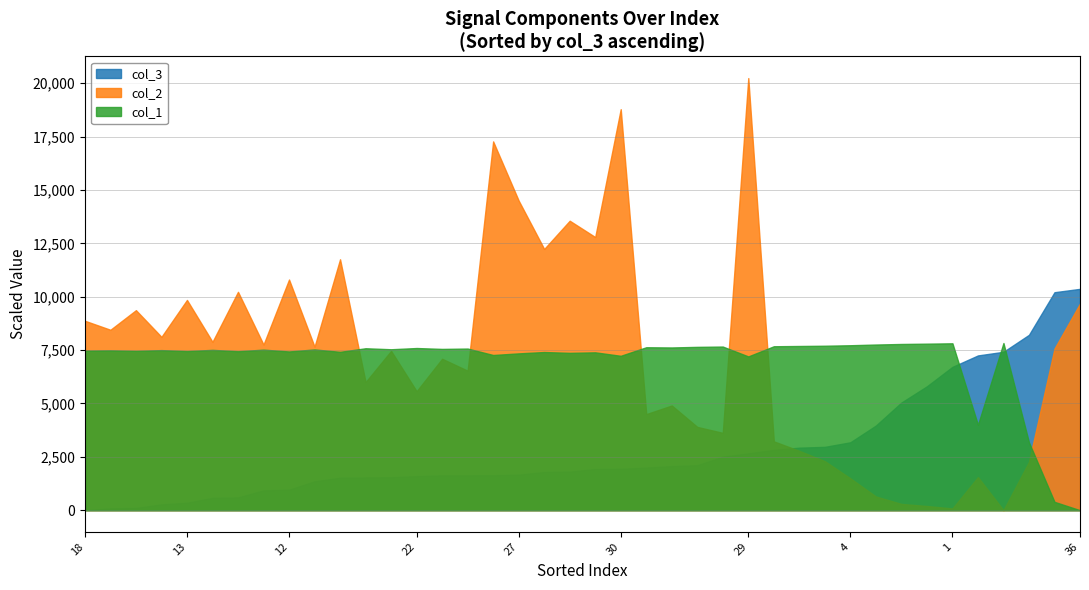

What is the minimum value for col_2?

0.0